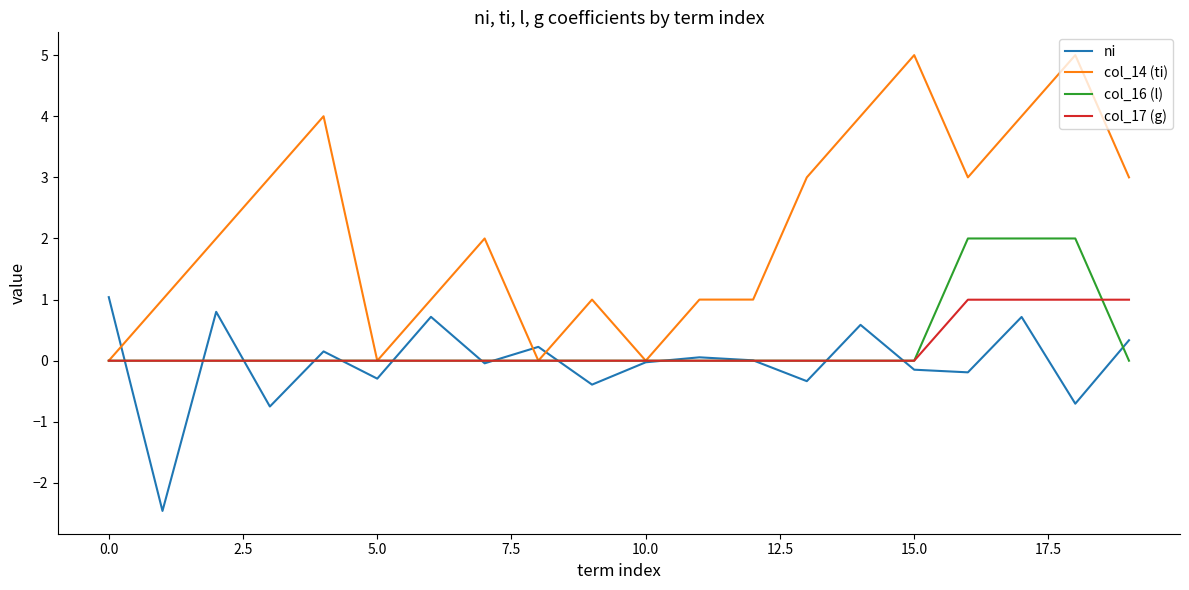

Count the col_14 (ti) values in the range 1 to 4.

14